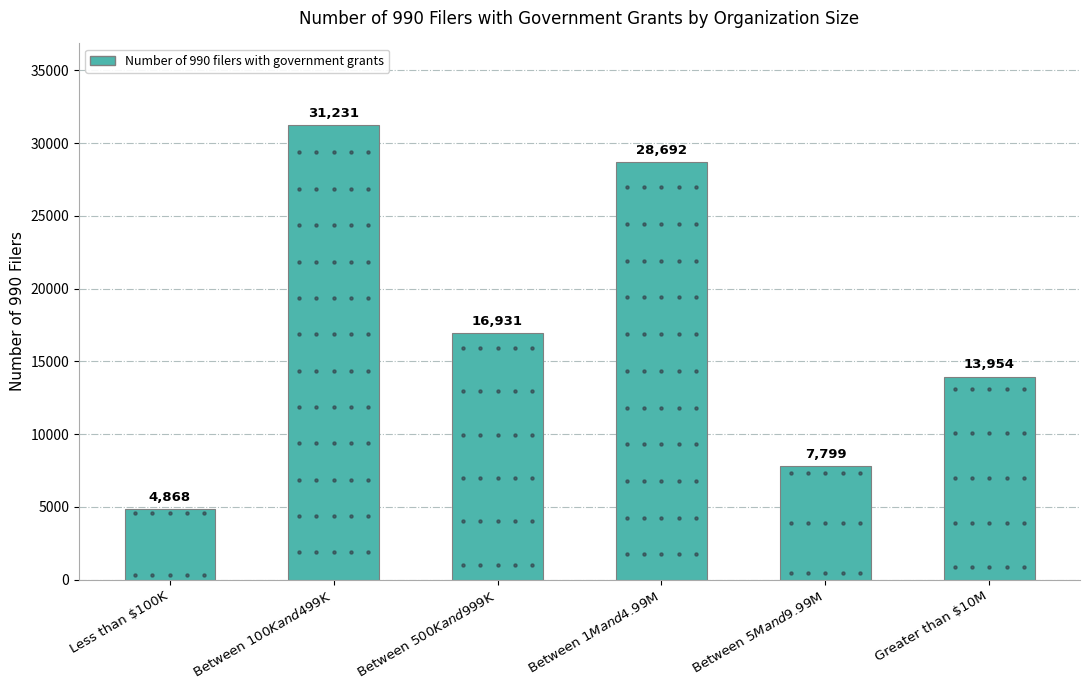

Which has a higher value, Greater than $10M or Between $5M and $9.99M?

Greater than $10M